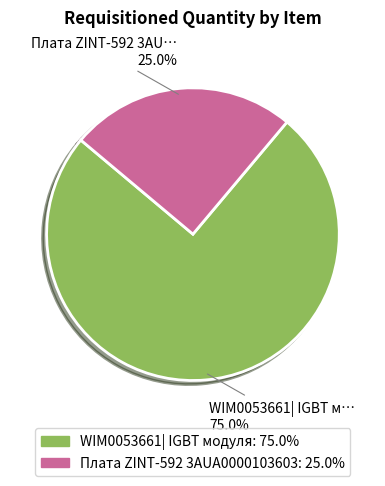

Does any single category account for the majority?

Yes